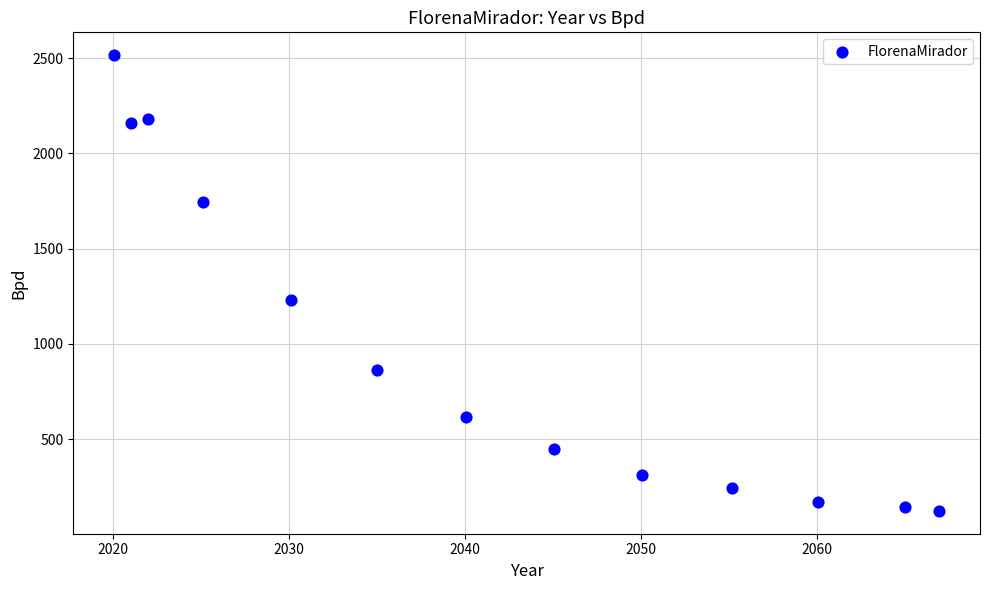

What is the range of Y values (max minus min)?

2393.0